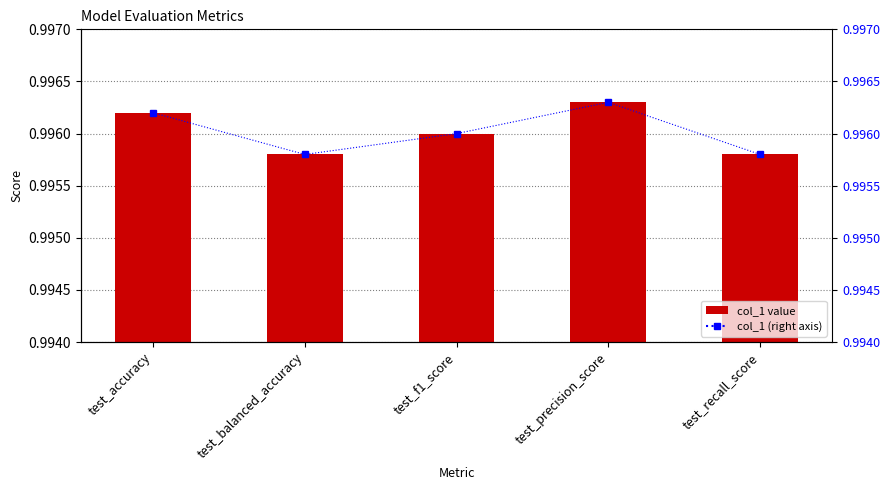

Between test_accuracy and test_precision_score, which series saw the biggest shift?

col_1